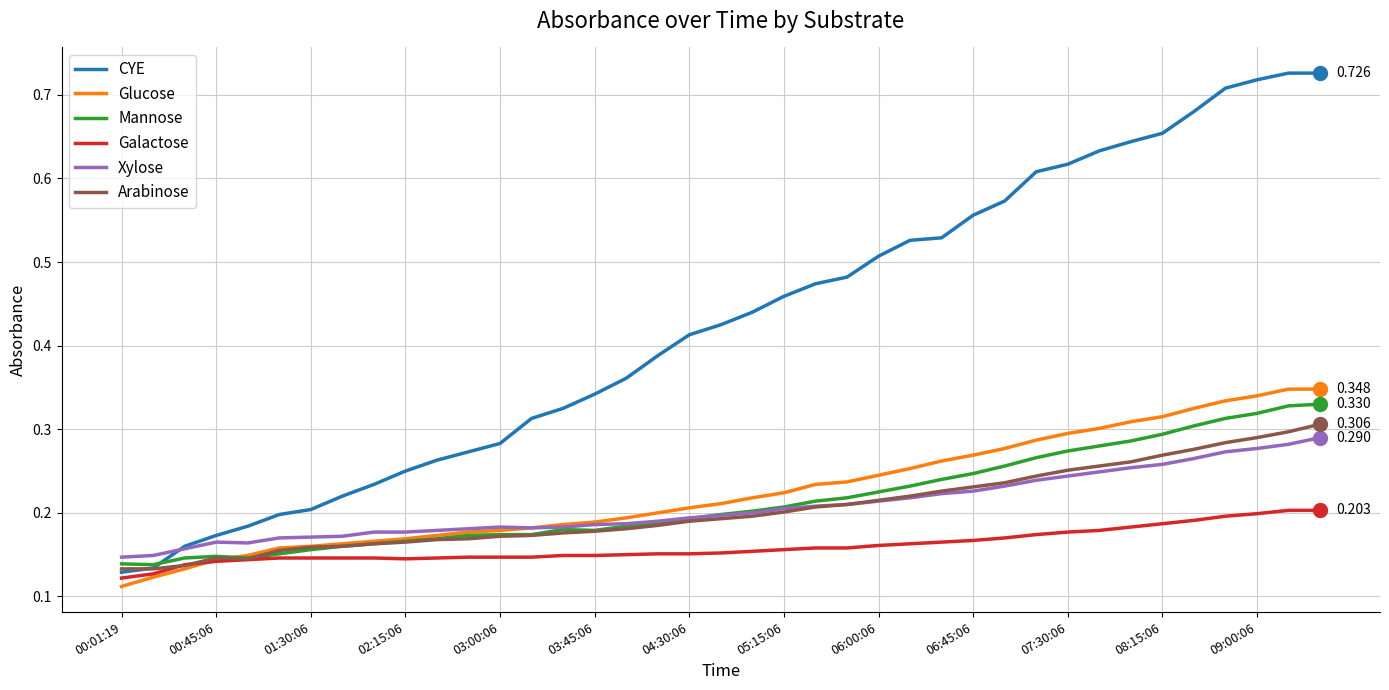

True or false: Xylose and Galactose intersect in this chart.

False